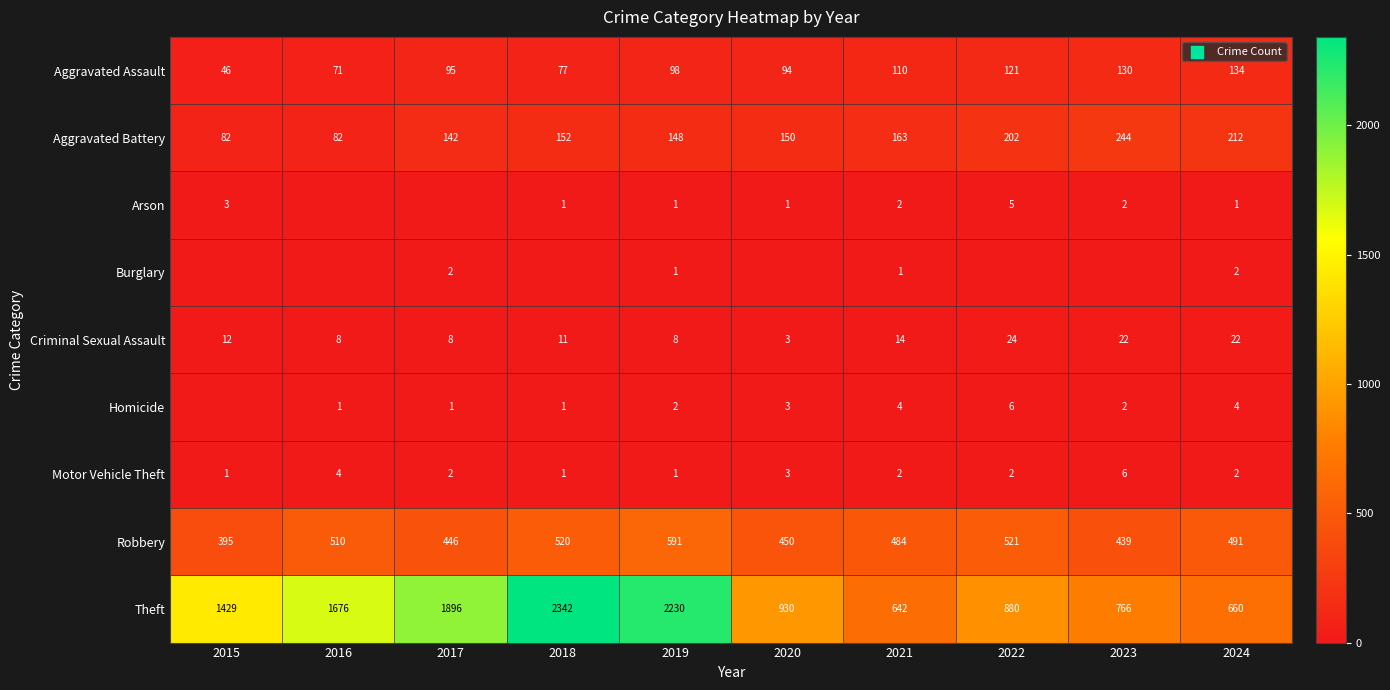

The value of Motor Vehicle Theft at 2015 is 1. True or false?

True